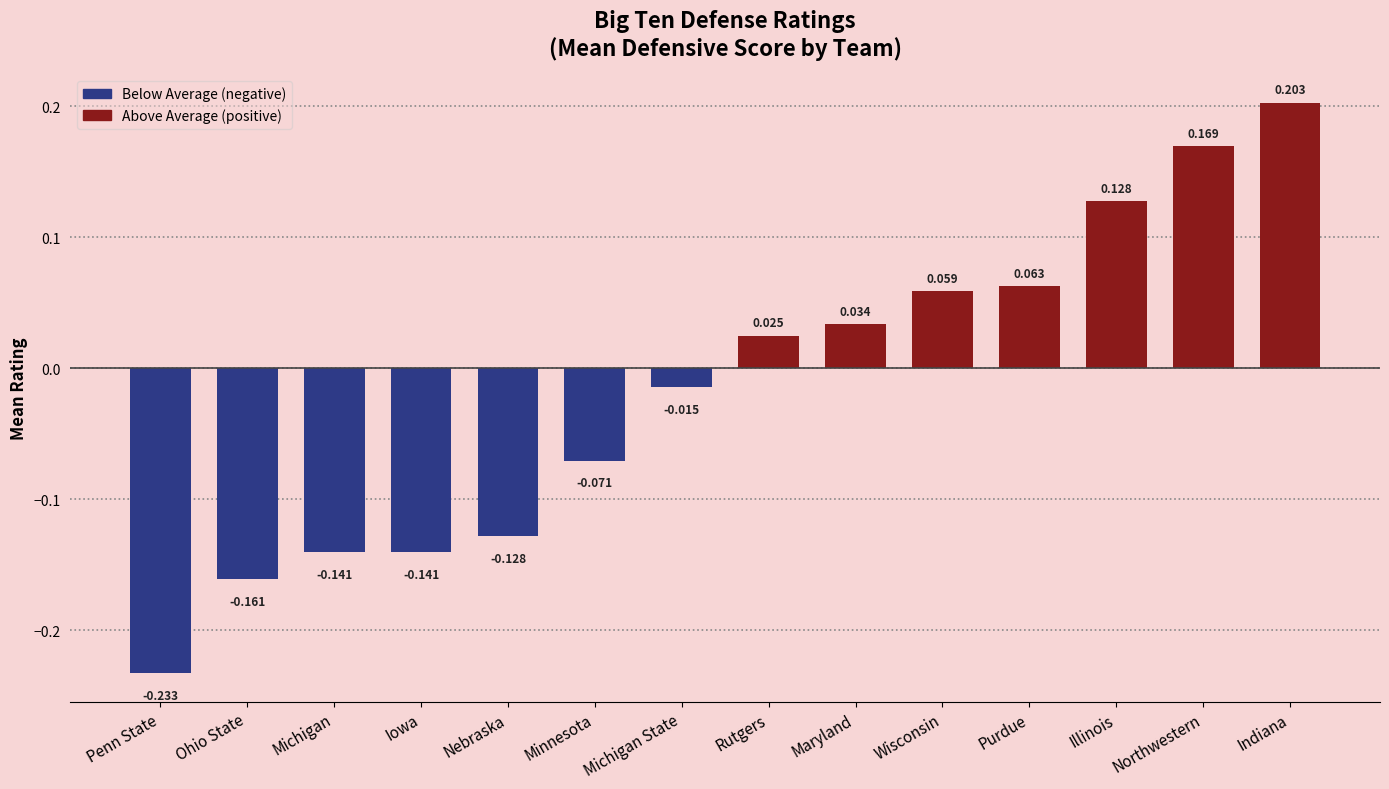

Which label corresponds to the smallest value in the chart?

Penn State